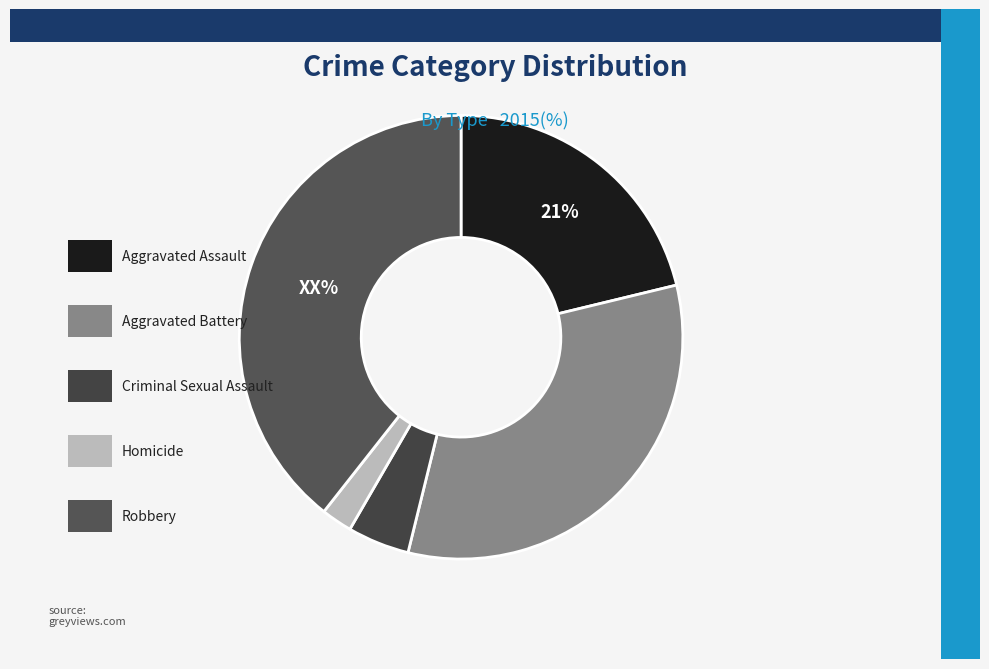

Count the number of slices in the pie.

5